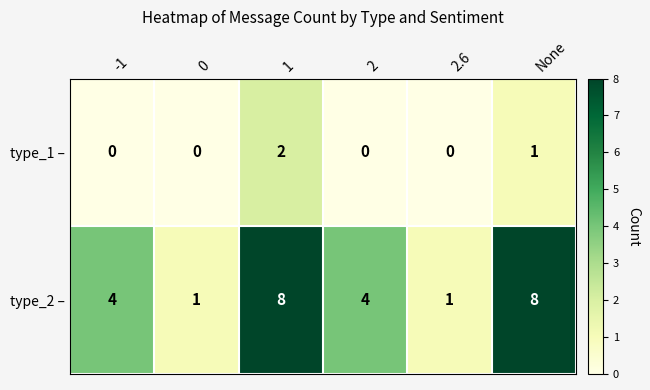

What is the sum of all type_2 – values?

26